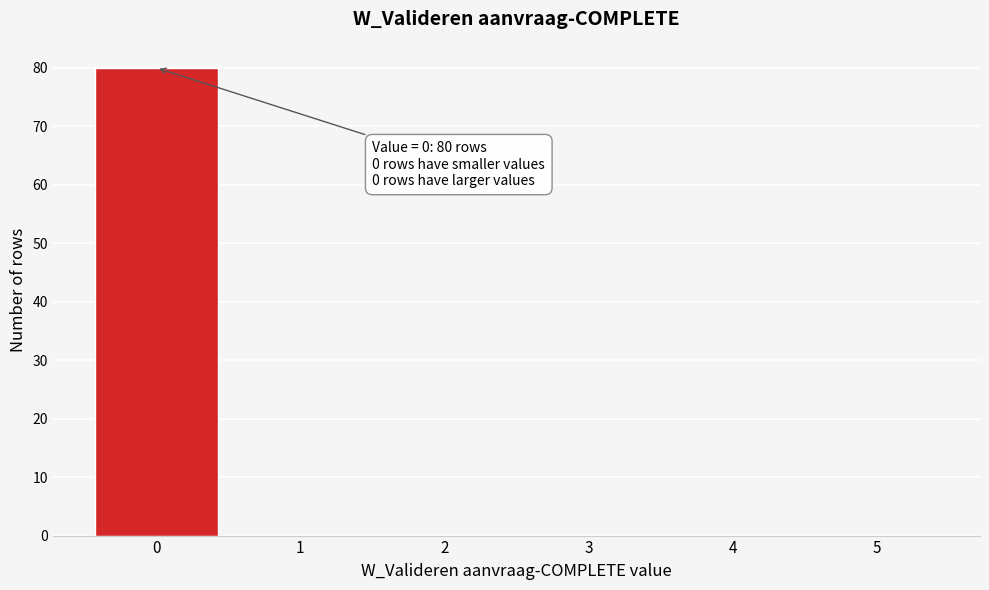

Reading left to right, extract all data points from this chart.

0=80	1=0	2=0	3=0	4=0	5=0